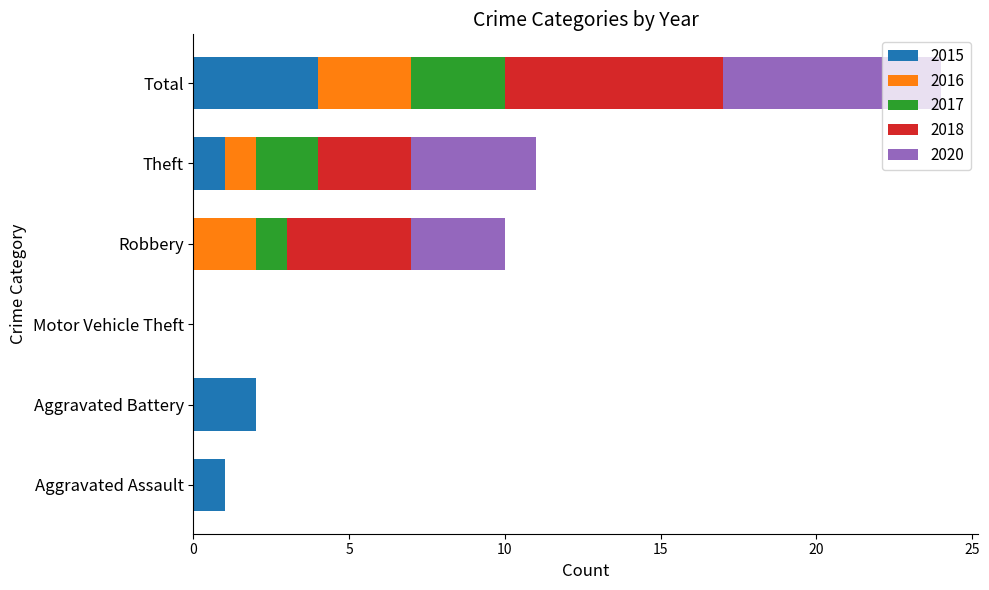

Which category has the highest value in the 2015 series?

Total